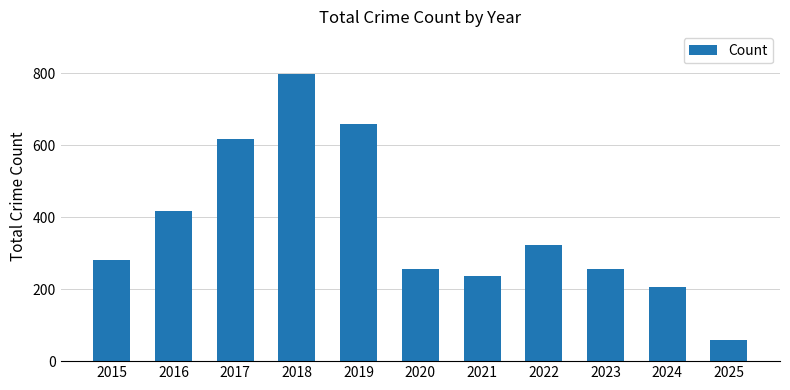

What is the maximum value shown in the chart?

797